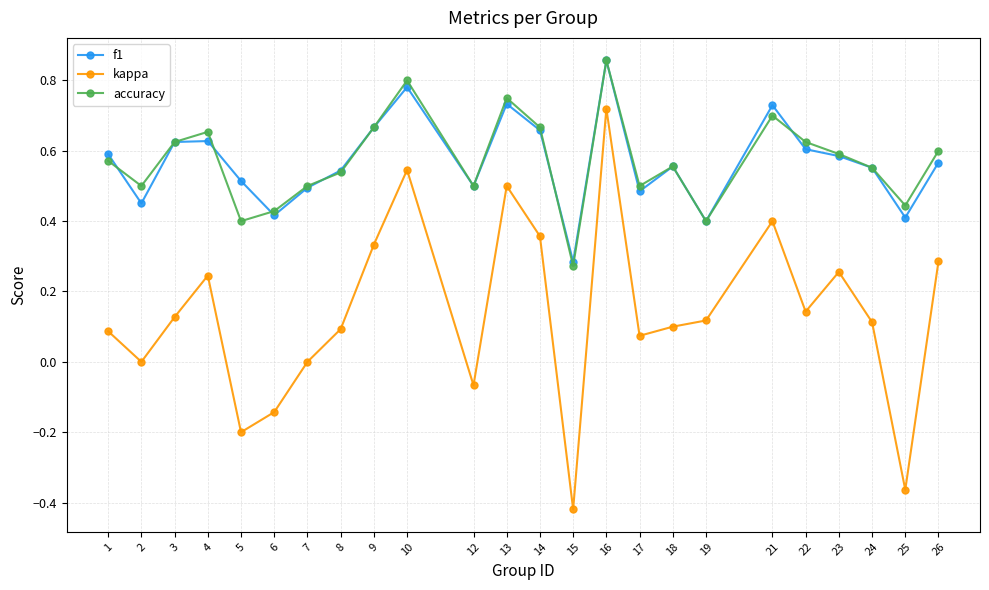

At which category is the sum across all series the highest?

16